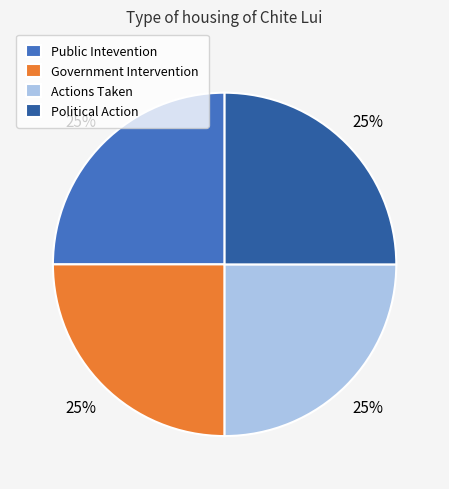

True or false: Political Action accounts for 25% of the total.

True